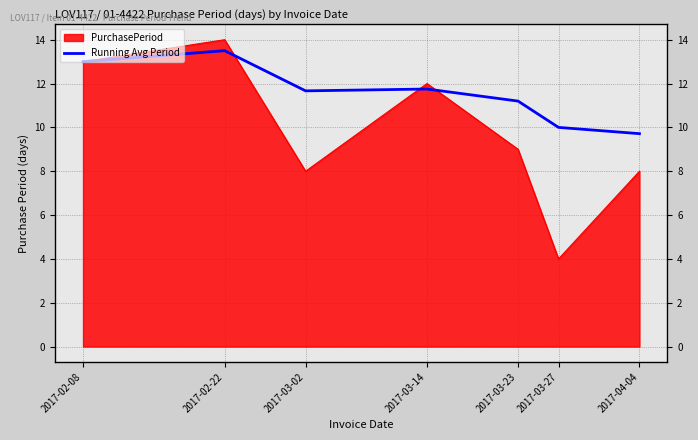

What is the sum of all values?

80.8